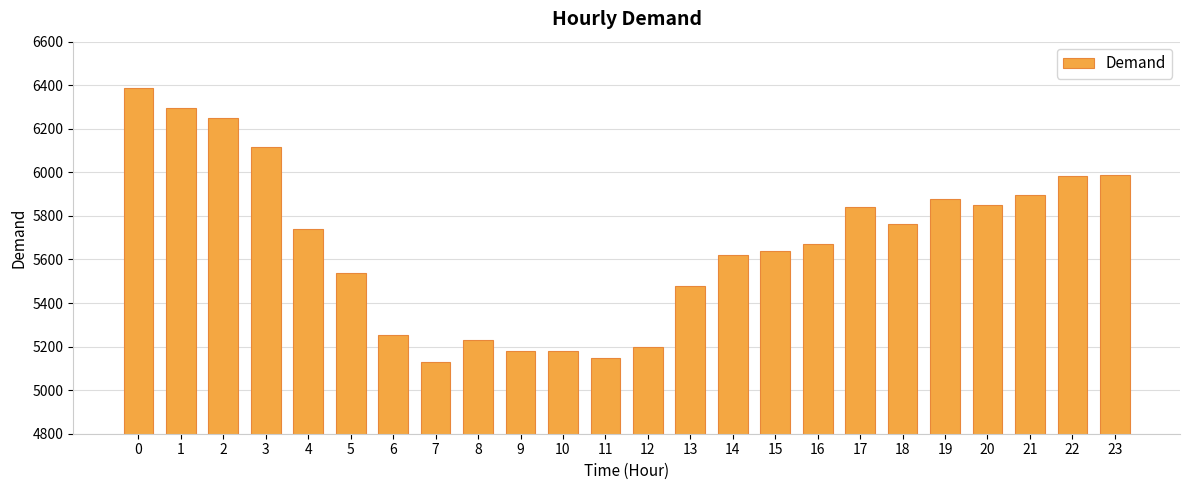

The chart shows a value of 8896 at 0. True or false?

False